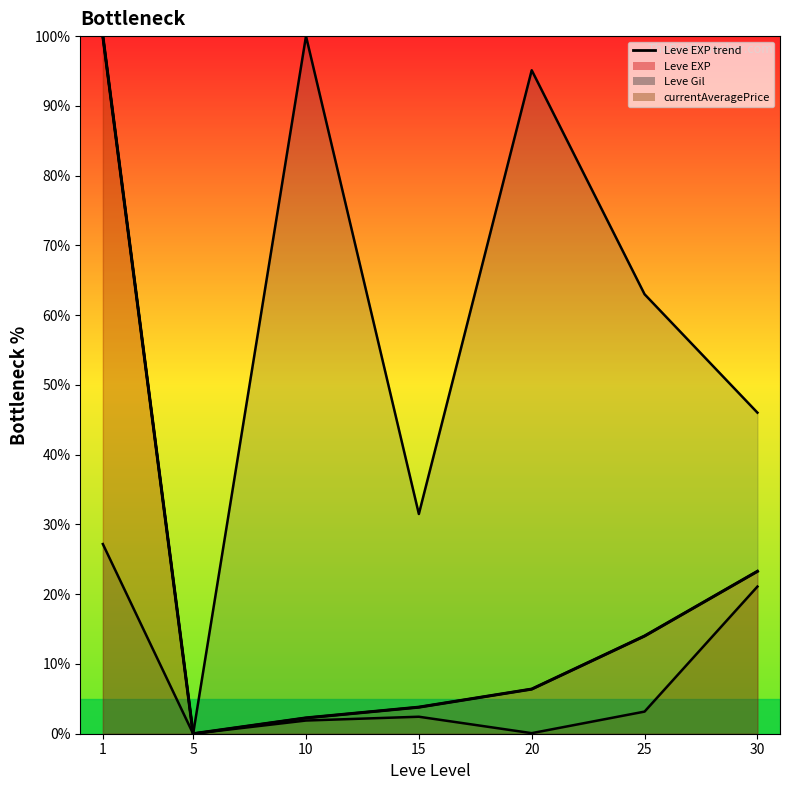

True or false: Leve EXP trend and Leve EXP (line) intersect in this chart.

False